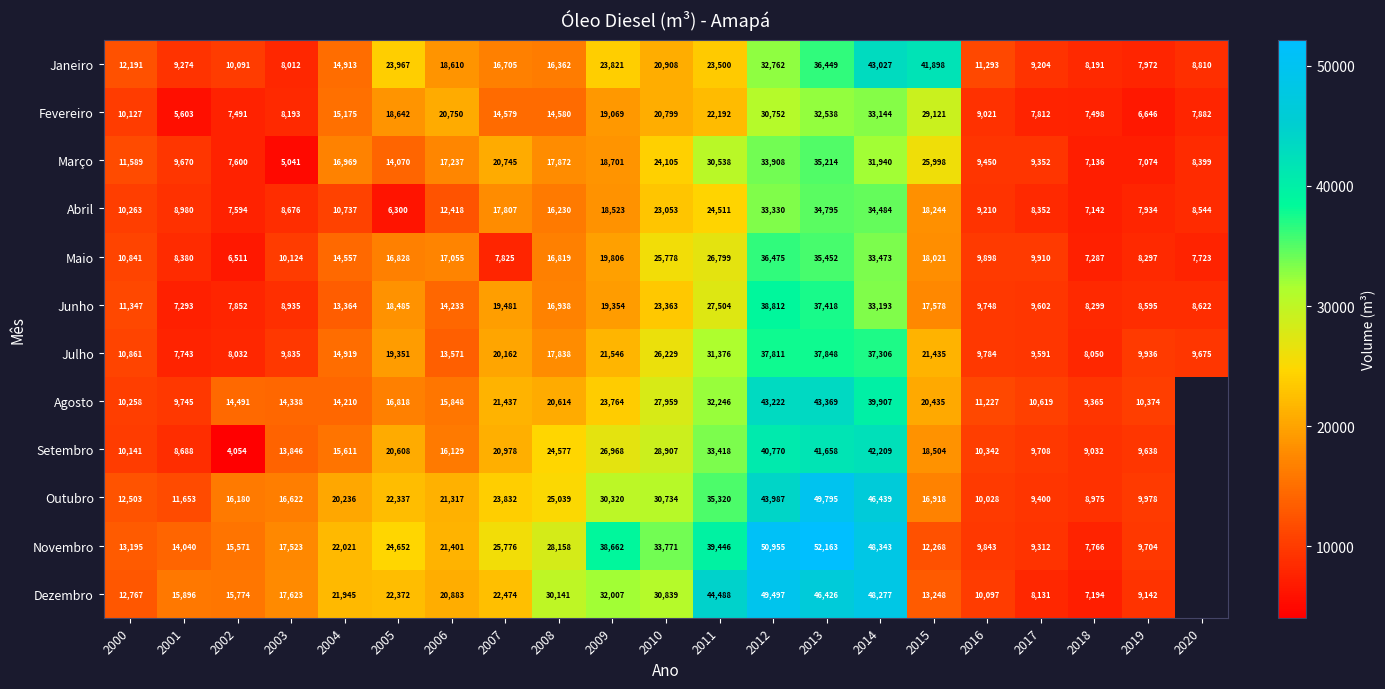

How many series are shown in this chart?

12